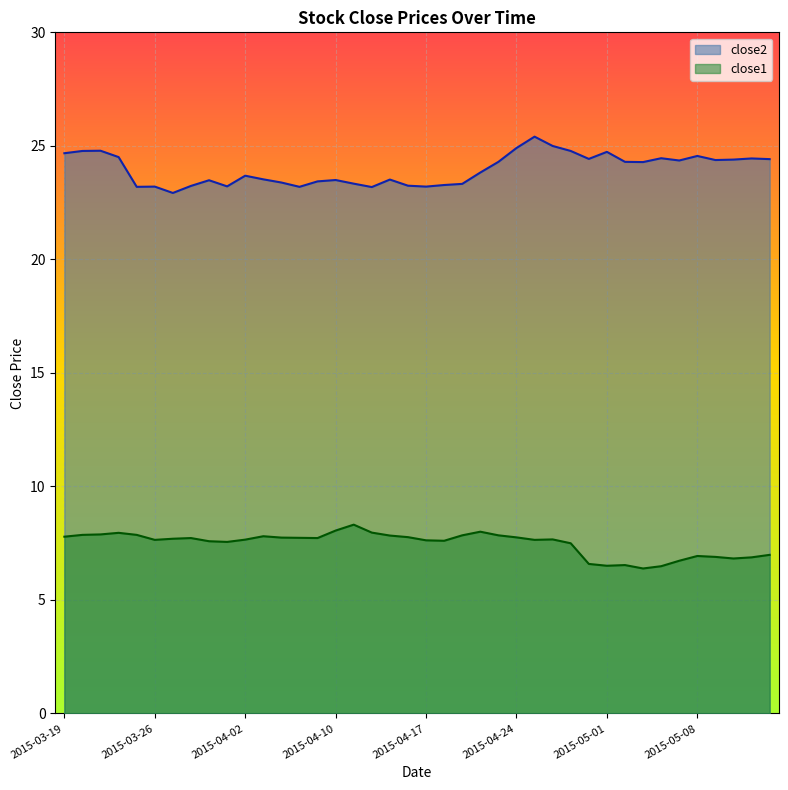

Rank the series at 2015-04-21 from highest to lowest value.

close2, close1